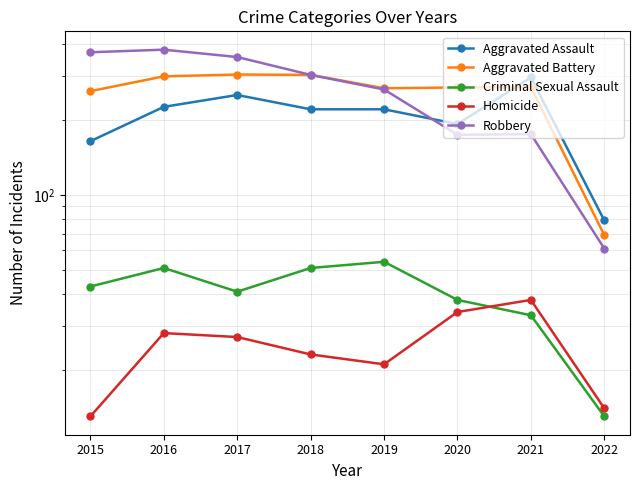

What is the difference between the maximum and second lowest values in the Robbery series?

207